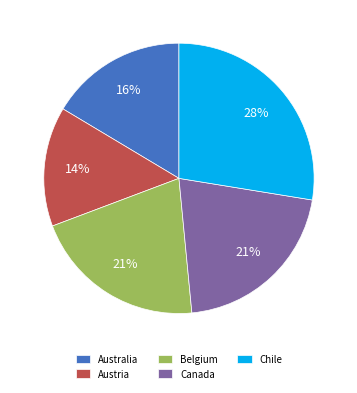

Is there a majority slice in this chart?

No